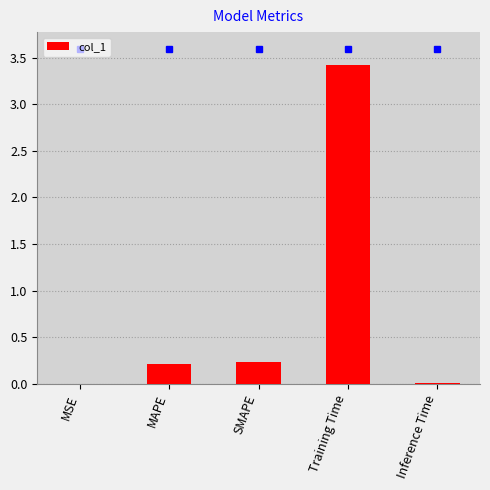

Is it true that the value at MAPE is 0.2?

True